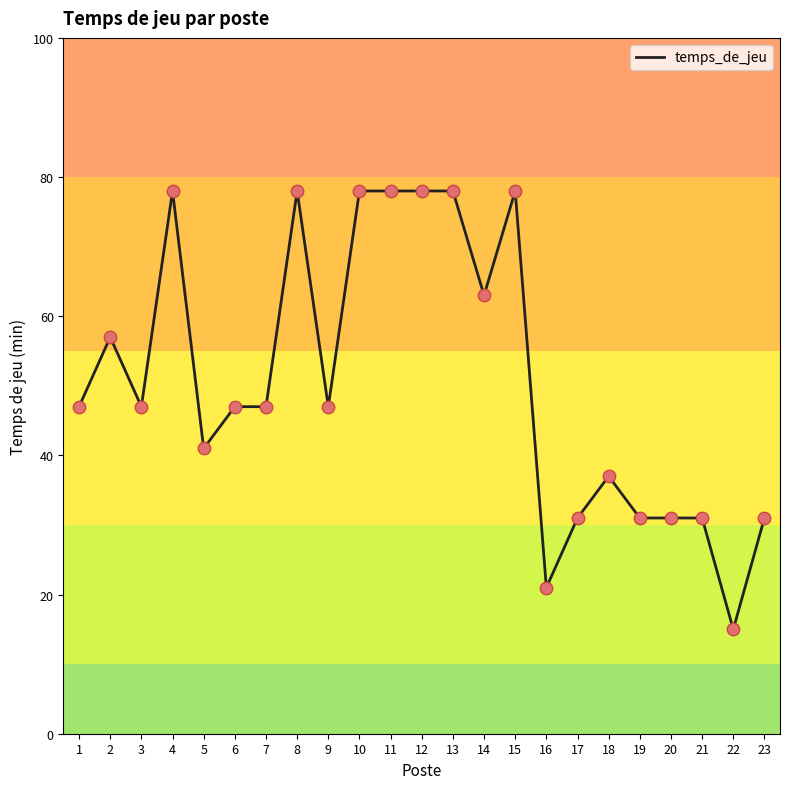

Between 19 and 5, which is larger?

5